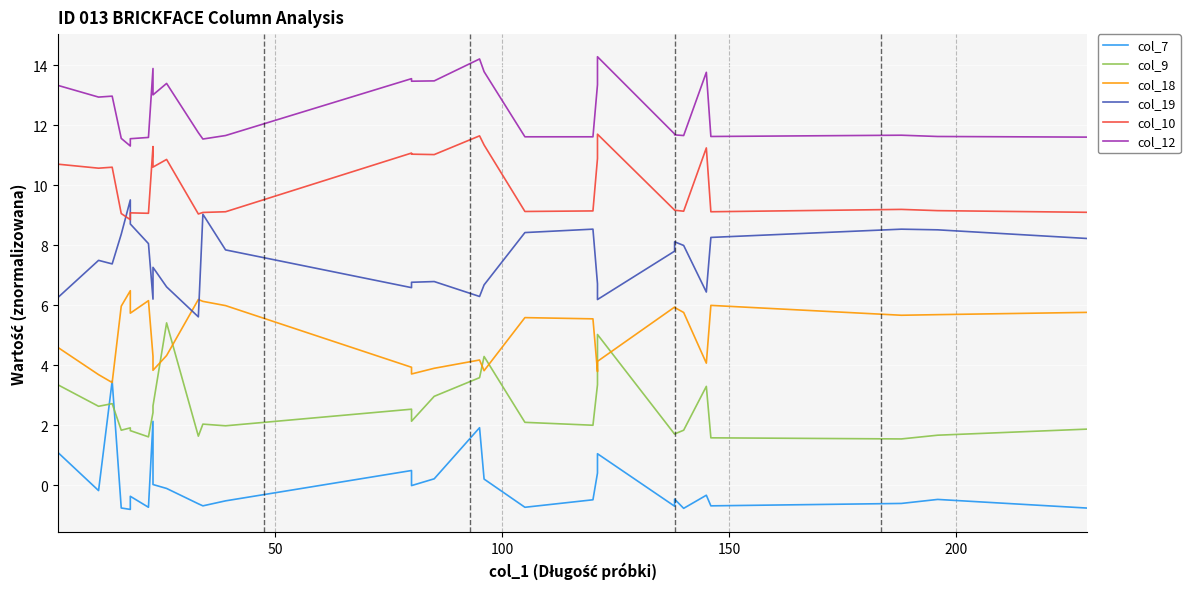

What is the value of the col_9 point at the 10th from the left?

5.4